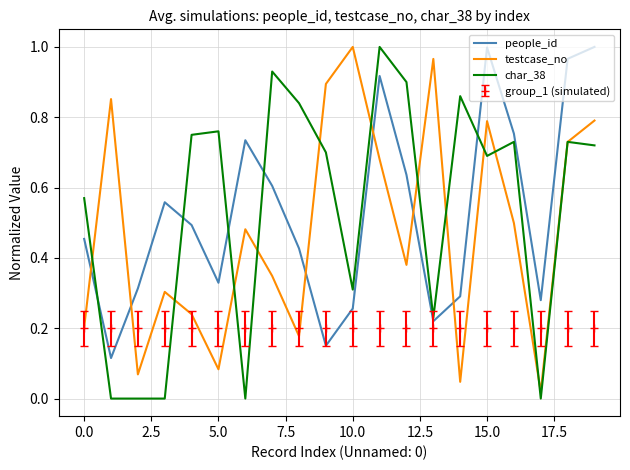

Which series has the largest range (max minus min)?

char_38